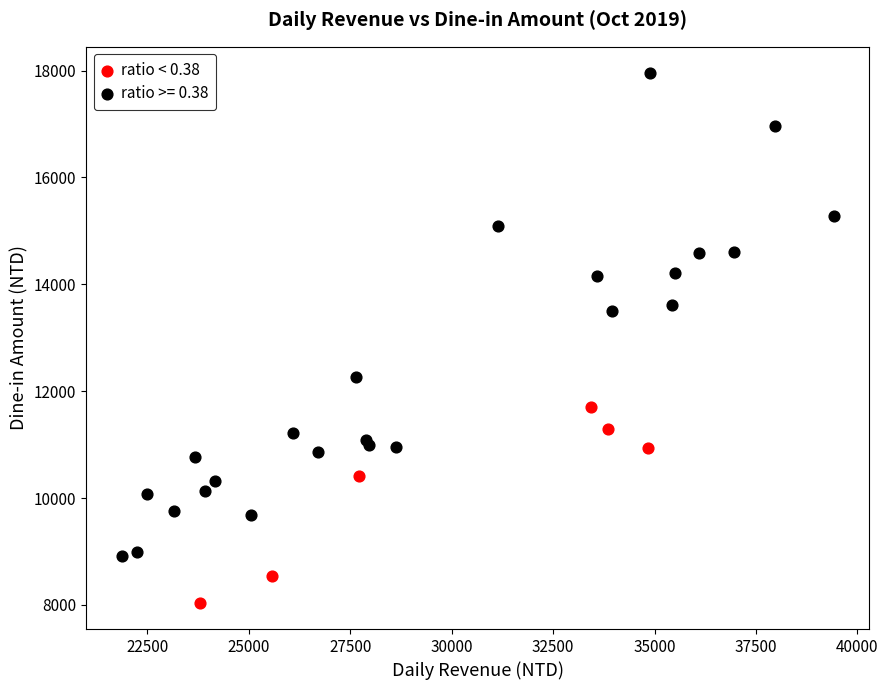

Which series reaches the minimum Y coordinate?

ratio < 0.38